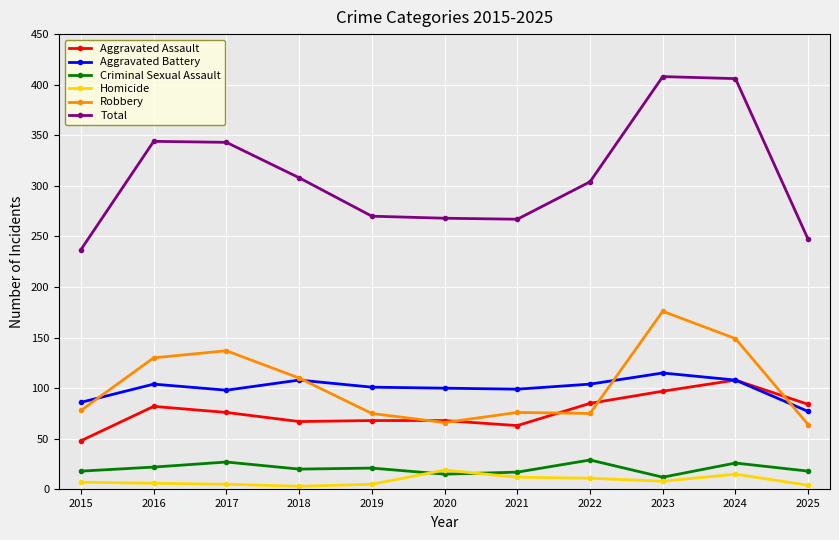

Rank the series at 2017 from highest to lowest value.

Total, Robbery, Aggravated Battery, Aggravated Assault, Criminal Sexual Assault, Homicide